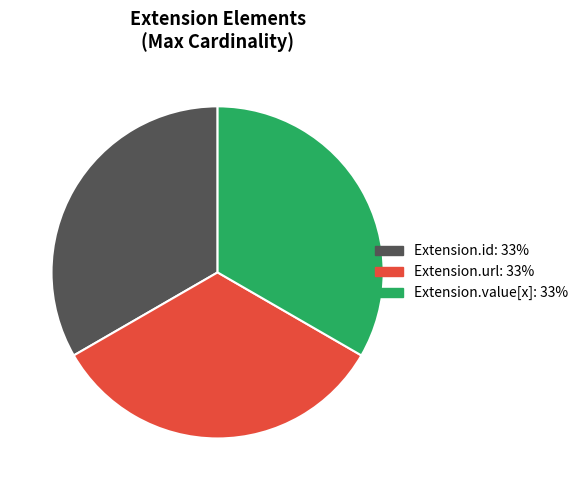

Is there a majority slice in this chart?

No